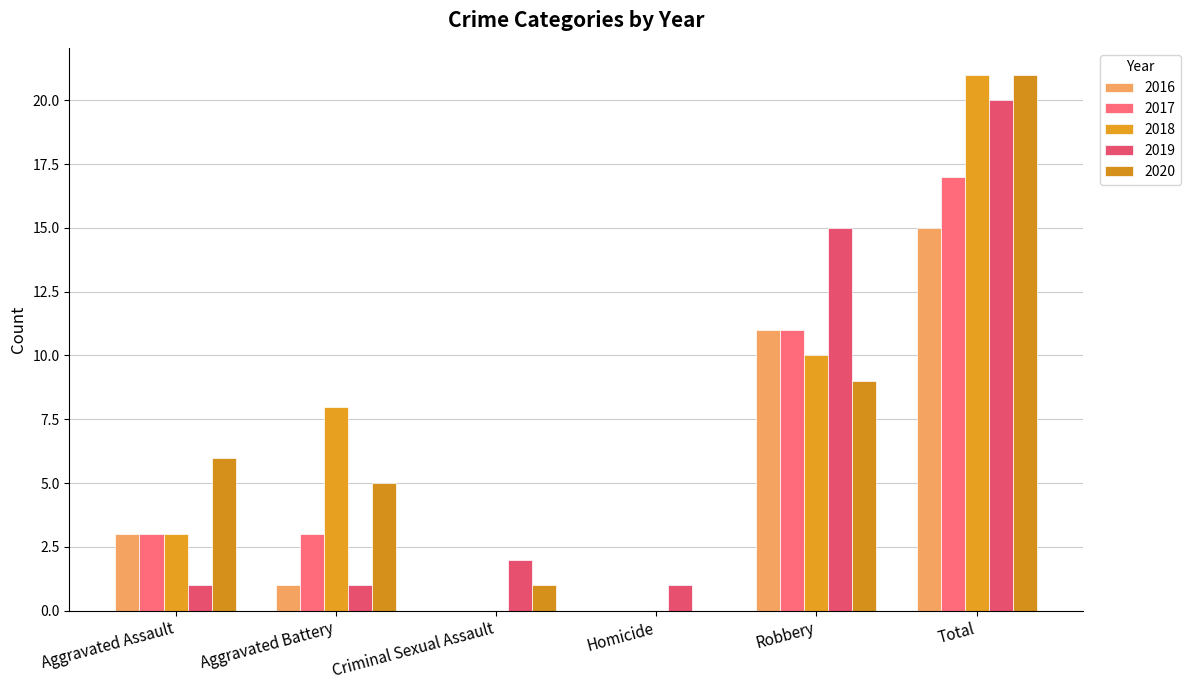

At how many categories does at least one series exceed 16?

1